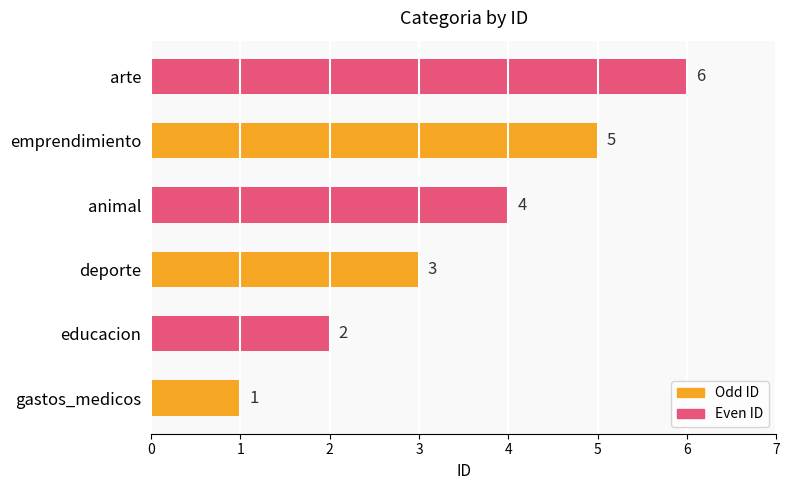

The value at arte is 6. True or false?

True